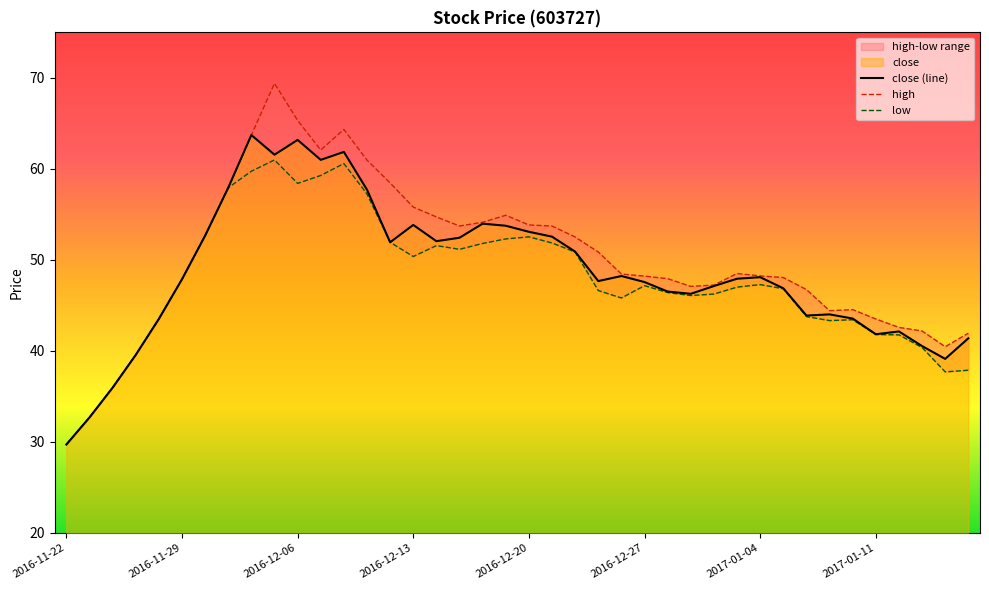

Where is the first local maximum for low?

9